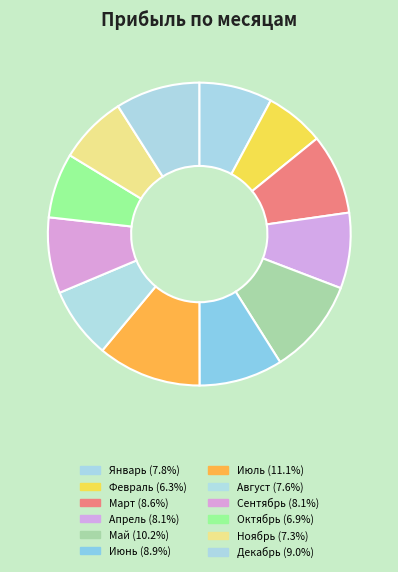

Which slice is the smallest?

Февраль